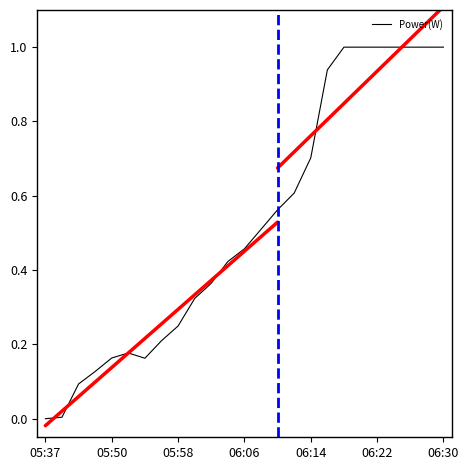

Is it true that Power(W) equals 1.0 at 06:30?

True